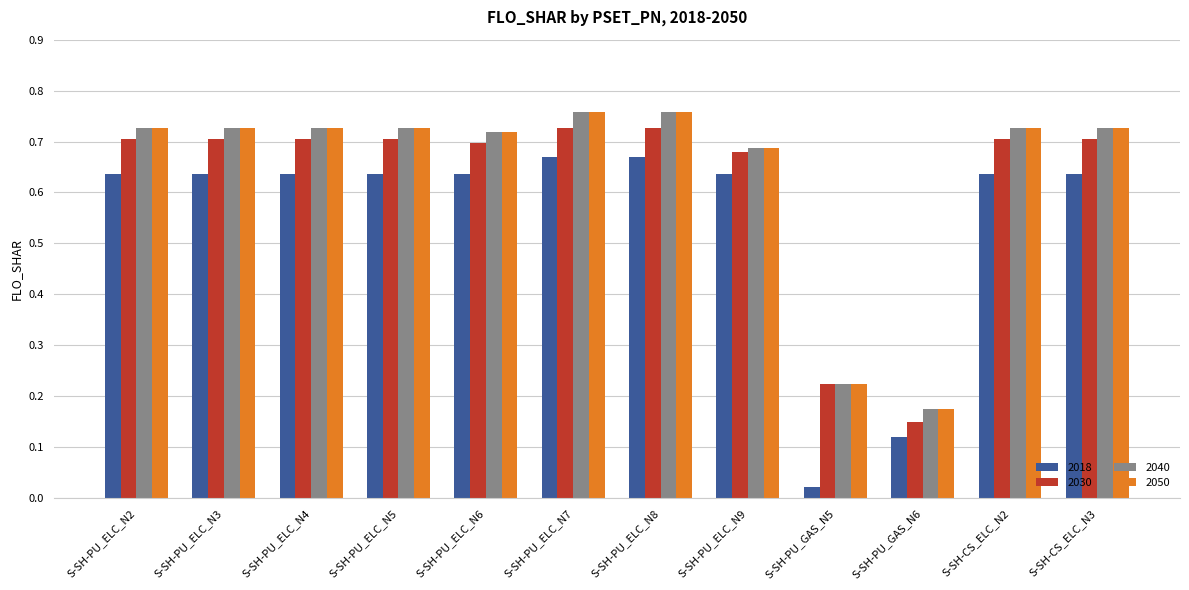

Between S-SH-PU_ELC_N4 and S-SH-PU_GAS_N6, which series saw the biggest shift?

2030